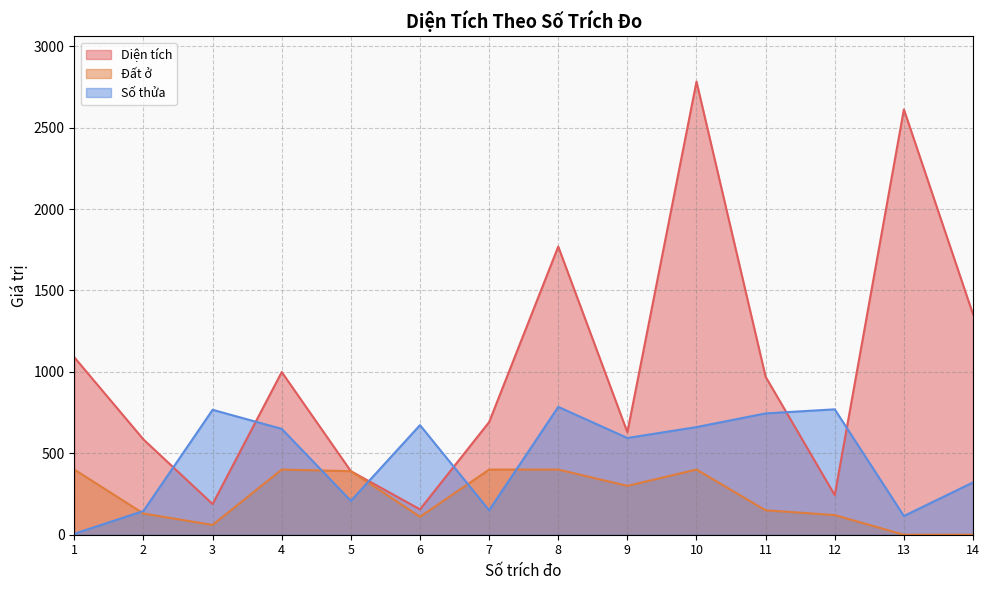

How many series are shown in this chart?

3